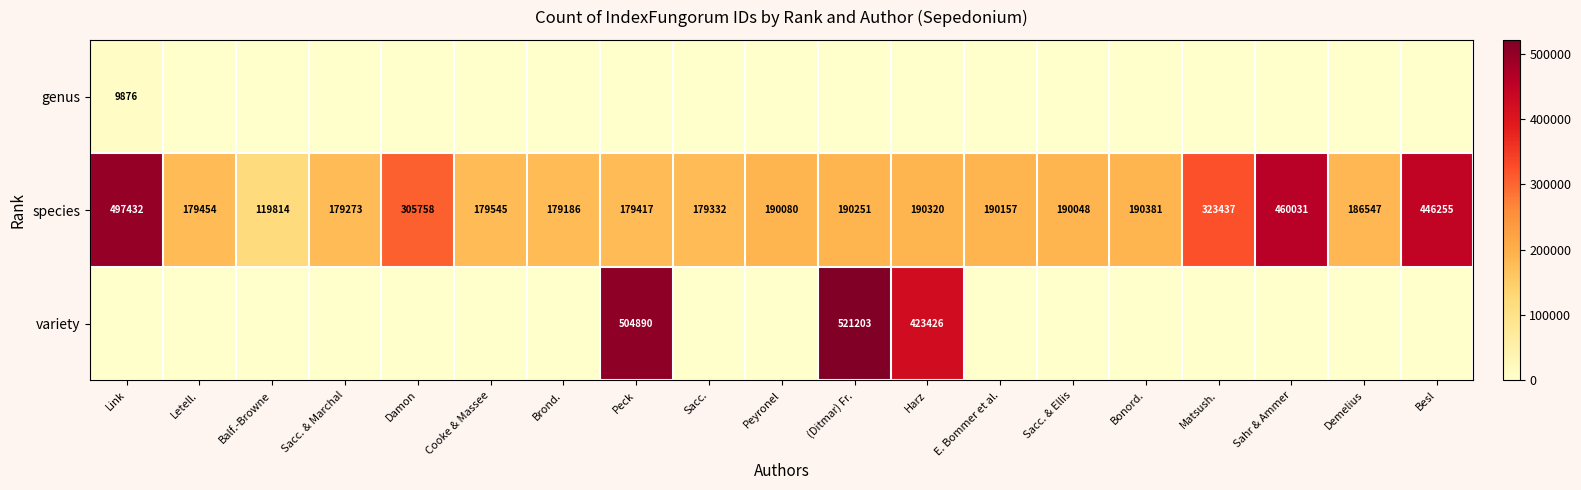

True or false: species has a value of 305707 at Brond..

False